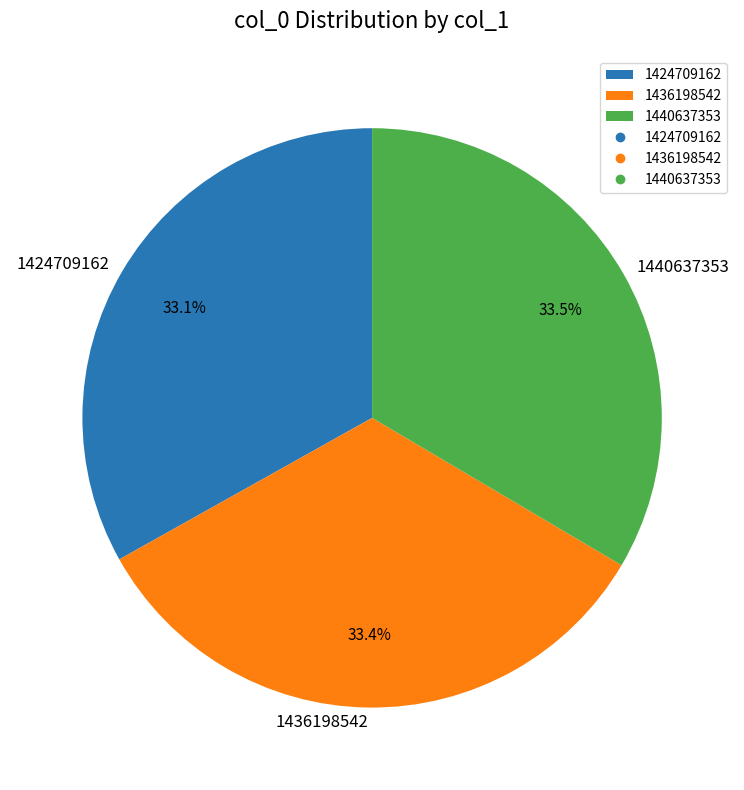

To the nearest percent, what is the difference between the 1440637353 and 1424709162 slice percentages?

0%